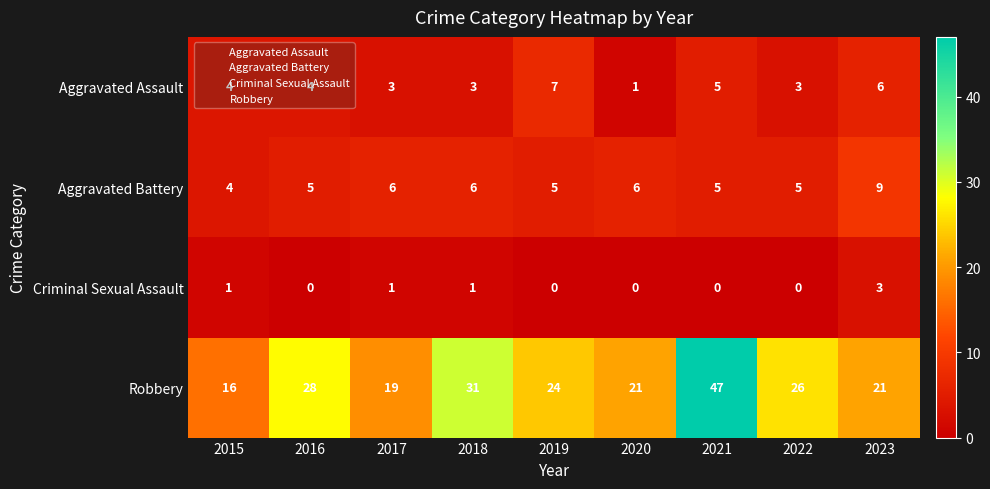

At which category is the sum across all series the highest?

2021